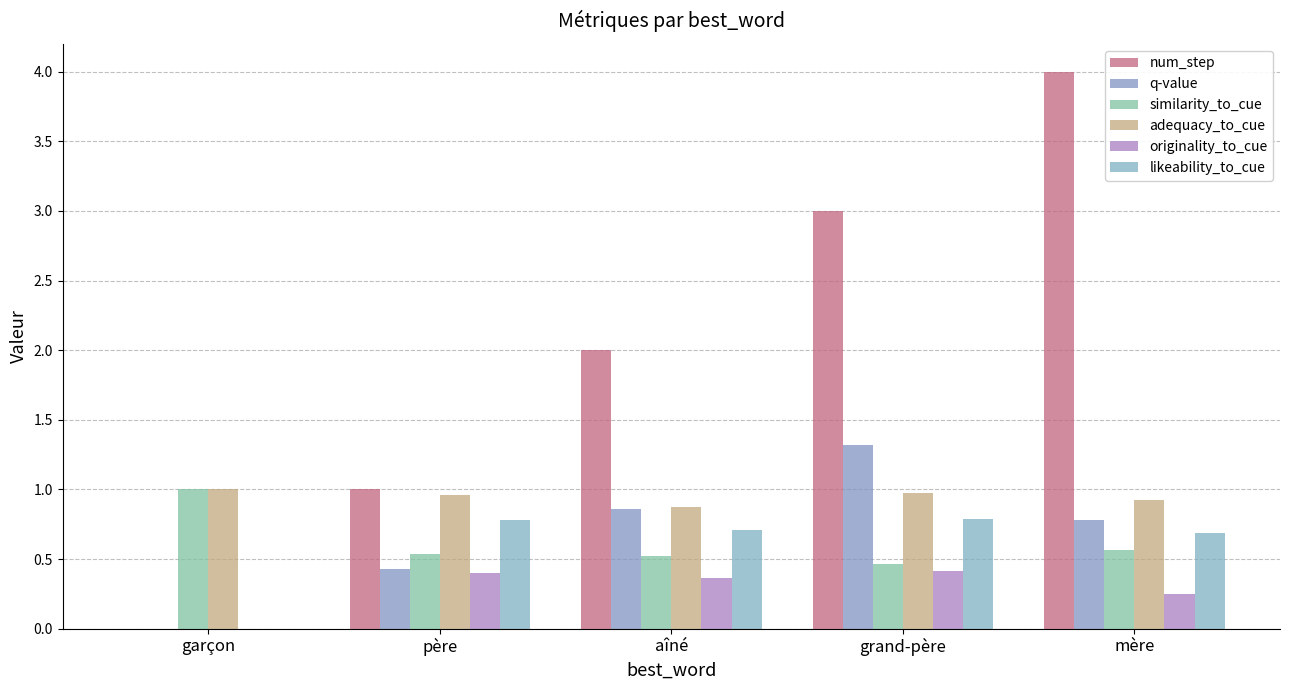

Reading right to left, transcribe all the data shown in this chart.

num_step: mère=4.0	grand-père=3.0	aîné=2.0	père=1.0	garçon=0.0
q-value: mère=0.8	grand-père=1.3	aîné=0.9	père=0.4	garçon=0.0
similarity_to_cue: mère=0.6	grand-père=0.5	aîné=0.5	père=0.5	garçon=1.0
adequacy_to_cue: mère=0.9	grand-père=1.0	aîné=0.9	père=1.0	garçon=1.0
originality_to_cue: mère=0.3	grand-père=0.4	aîné=0.4	père=0.4	garçon=0.0
likeability_to_cue: mère=0.7	grand-père=0.8	aîné=0.7	père=0.8	garçon=0.0